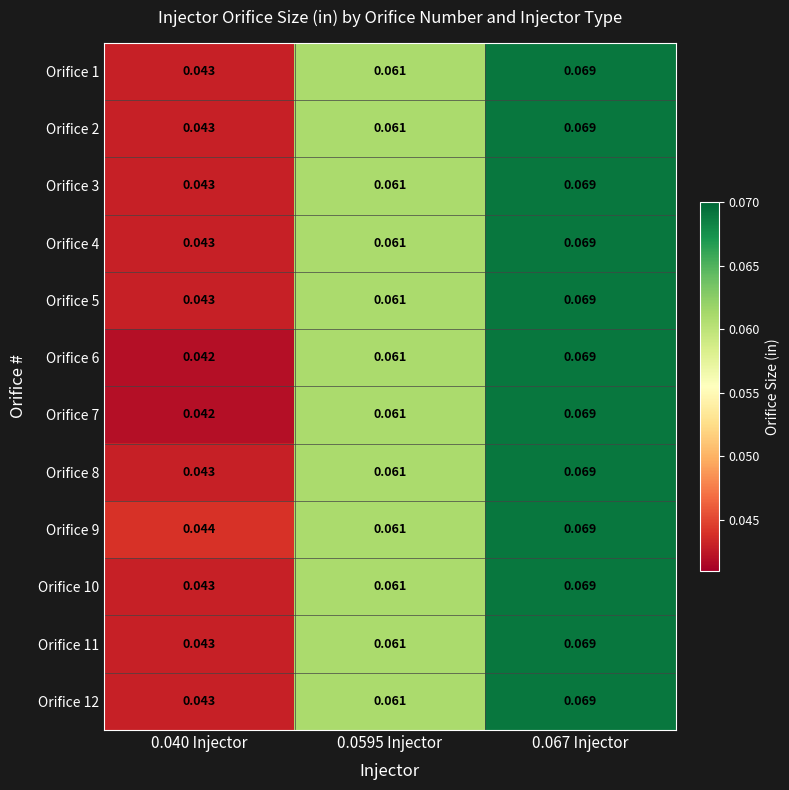

Is the value of Orifice 2 at 0.067 Injector greater than the value of Orifice 7 at 0.0595 Injector?

Yes